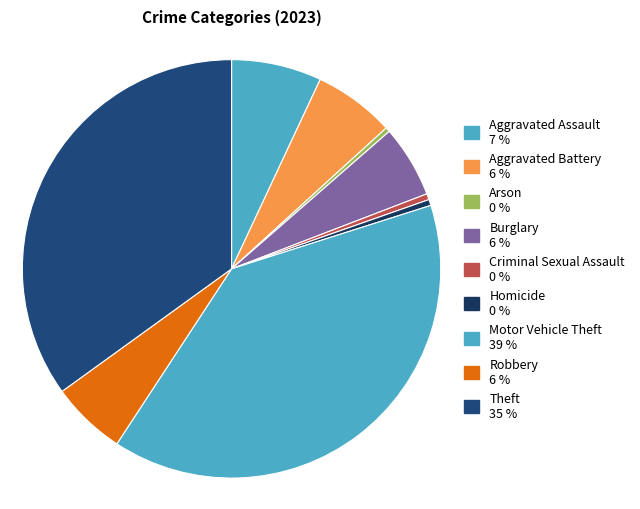

Which slice is the smallest?

Arson